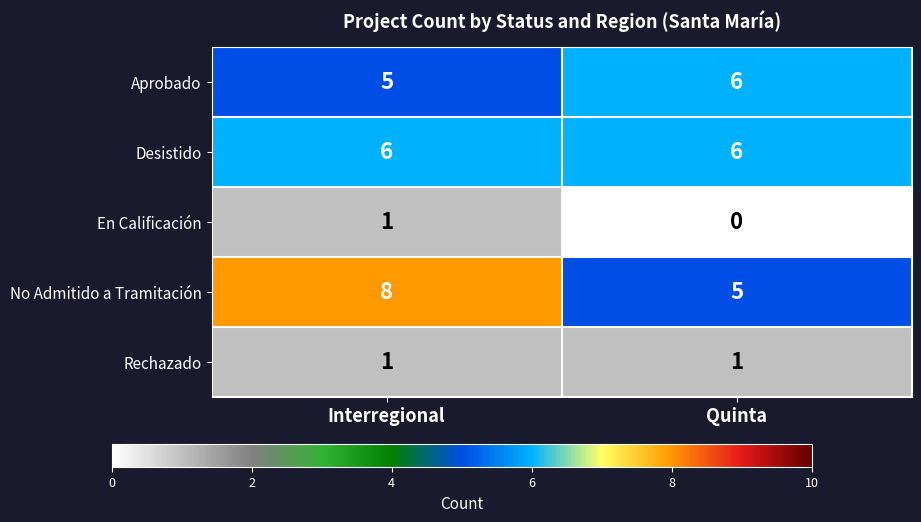

At which category does the chart reach its peak across all series?

Interregional